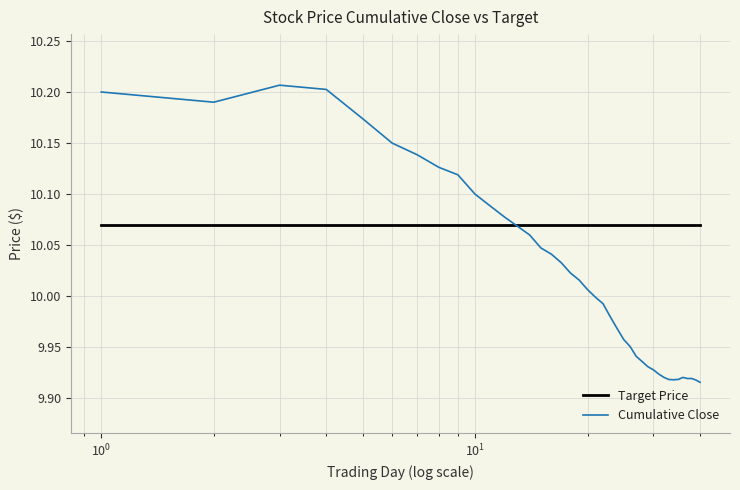

List the series in order of their overall mean, highest first.

Target Price, Cumulative Close